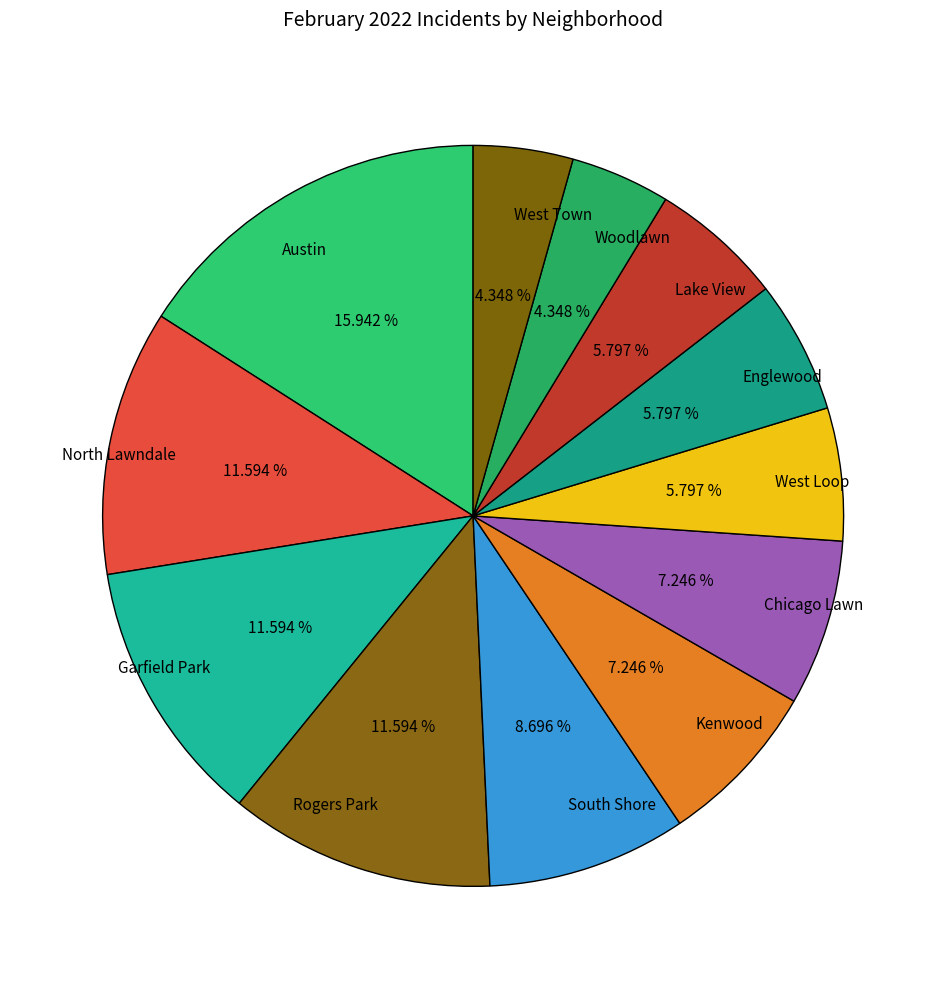

To the nearest percent, what portion does North Lawndale represent?

12%